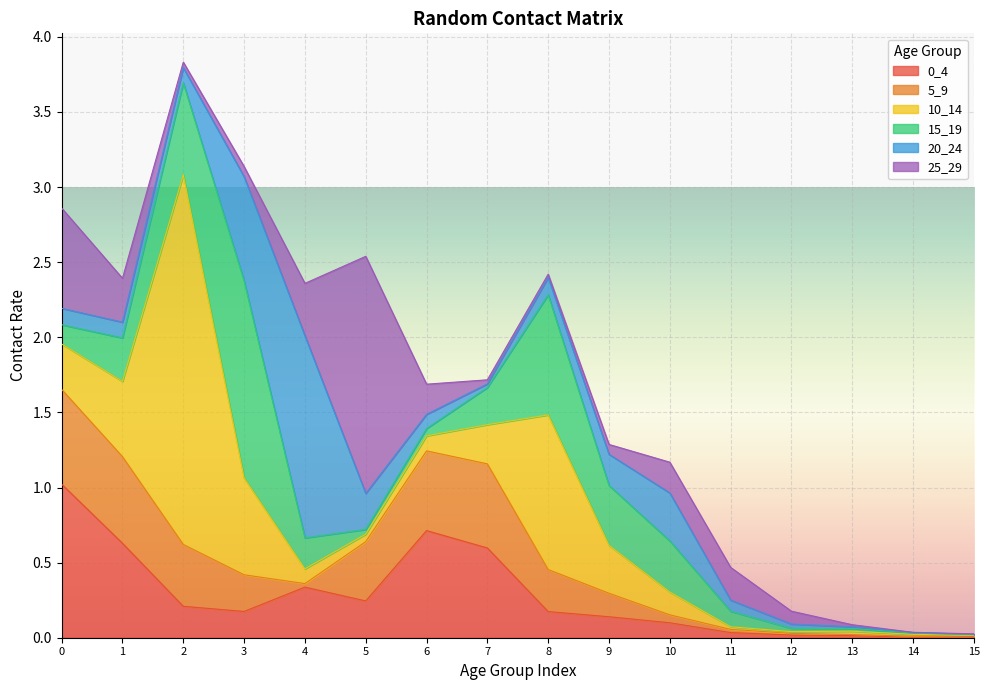

Does the chart display data point markers on the line(s)?

No